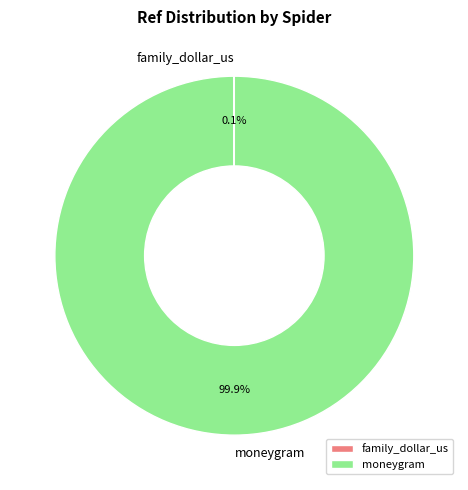

Does any single category account for the majority?

Yes